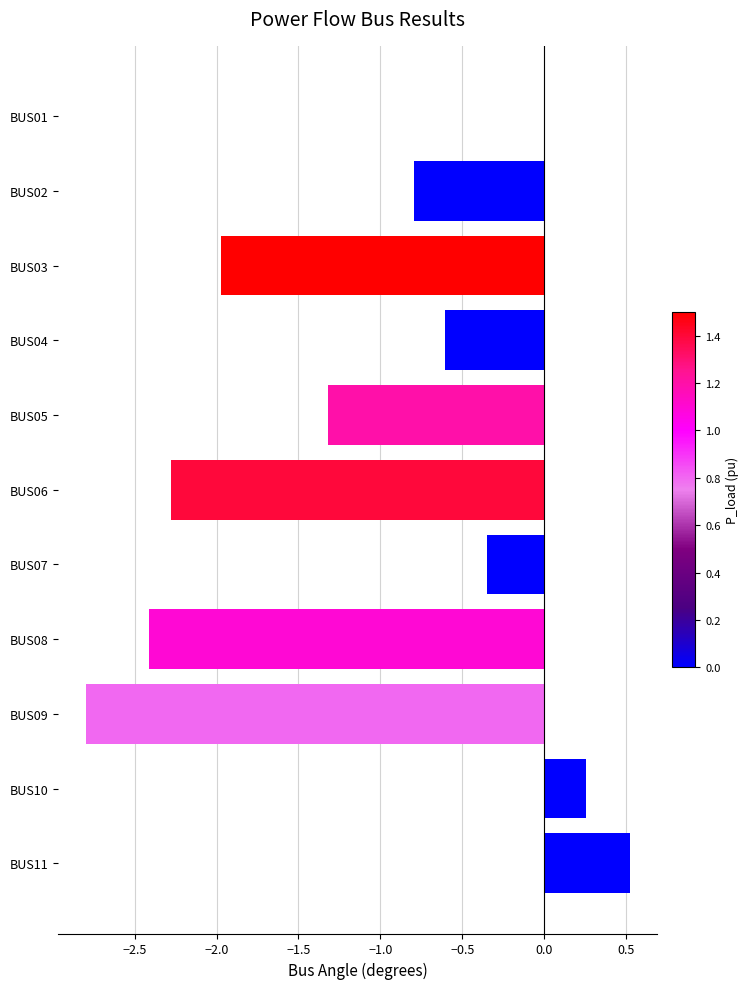

What is the sum of the values at BUS10 and BUS05?

-1.1